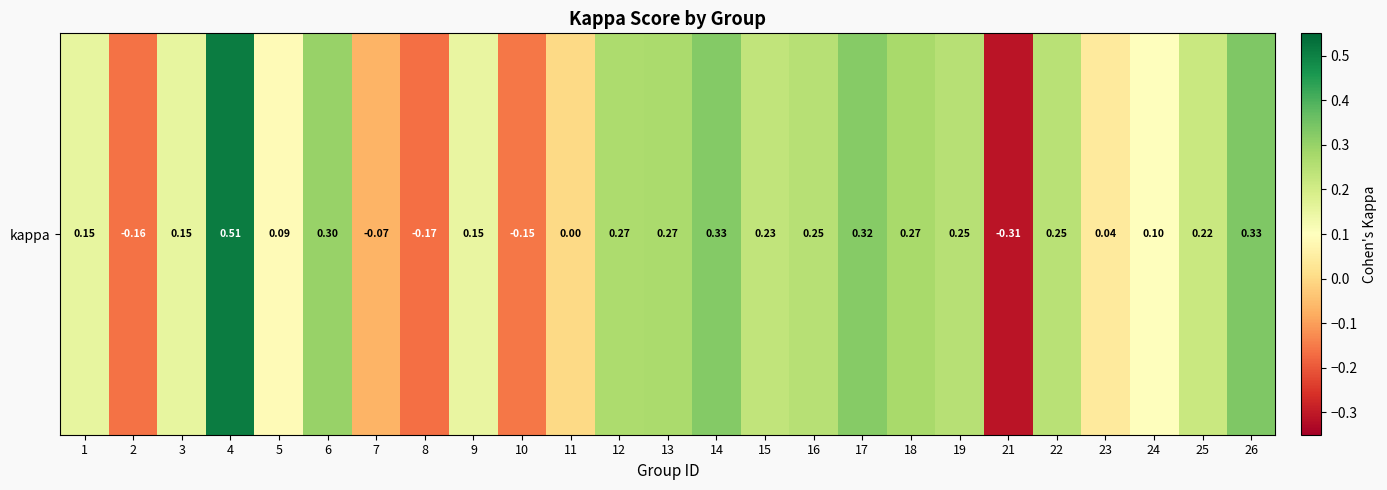

Which category has the highest value across all series?

4